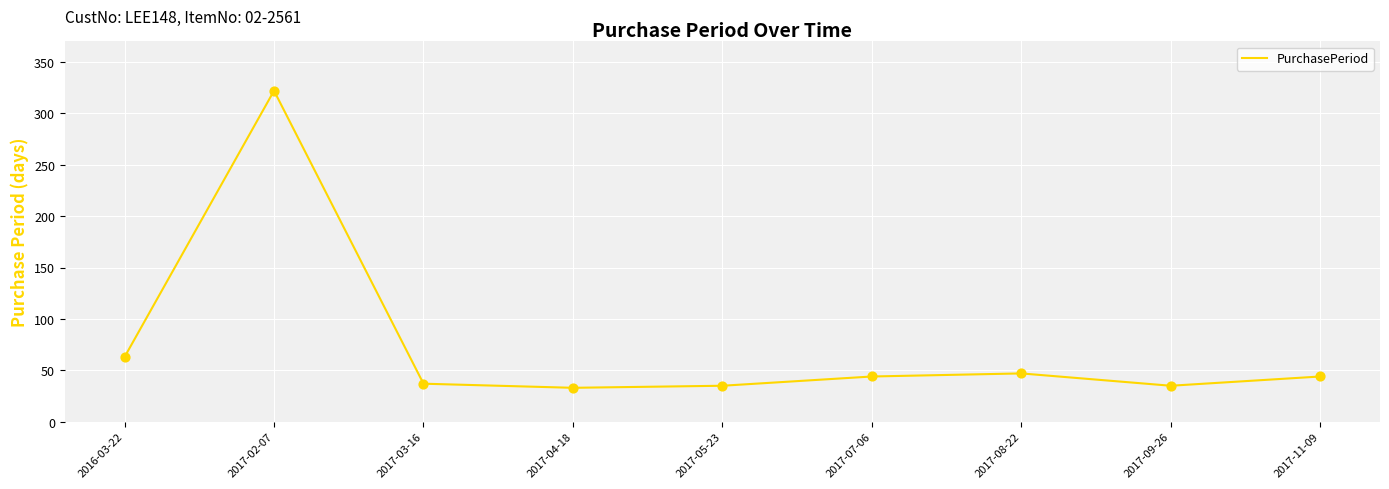

What is the change in value from 2017-08-22 to 2017-09-26?

-12